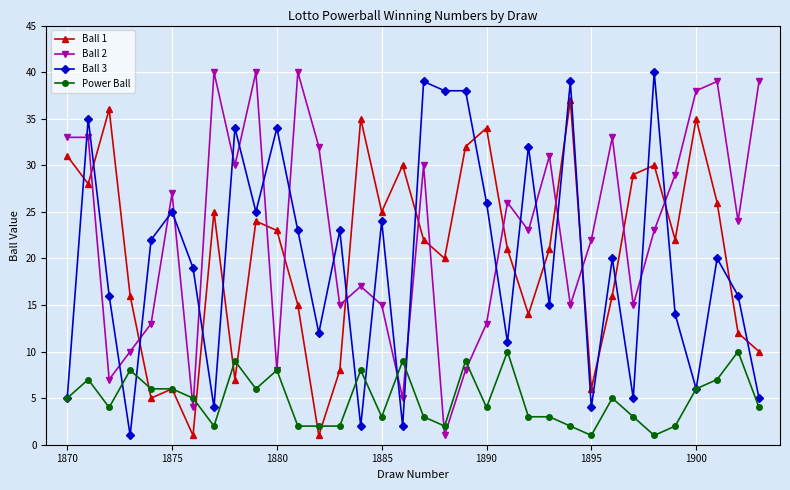

Which series ends up on top after the final intersection of Ball 2 and Ball 3?

Ball 2